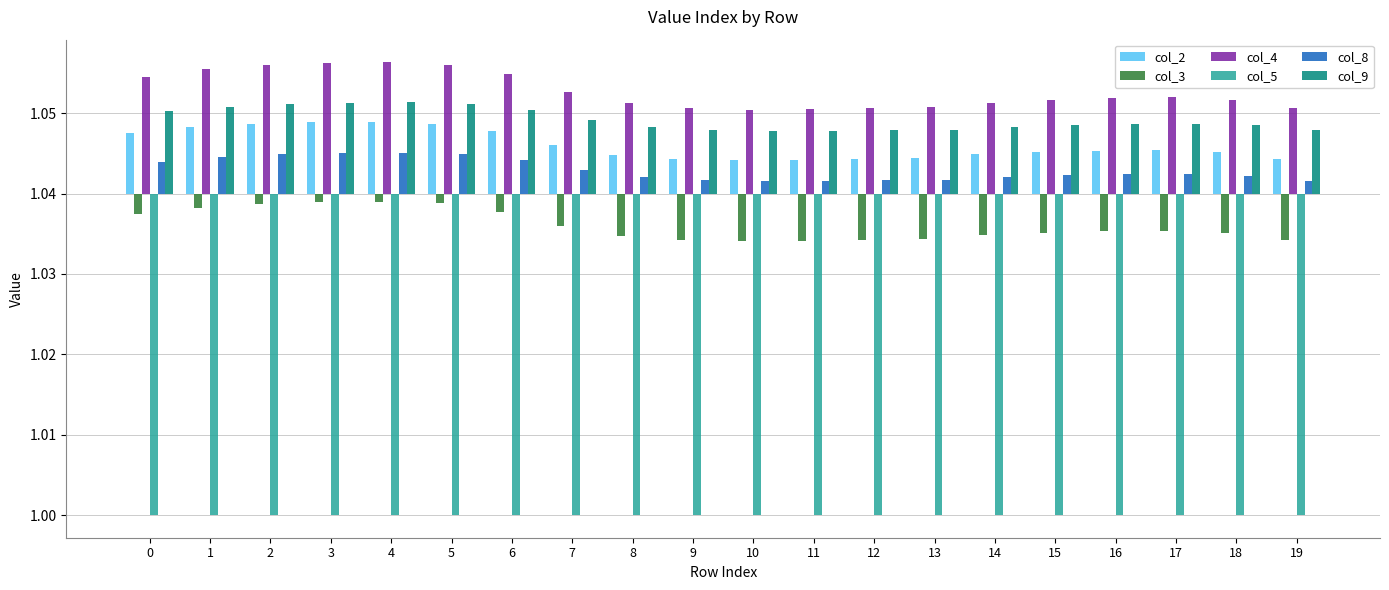

Is it true that col_5 equals -0.0 at 1?

False